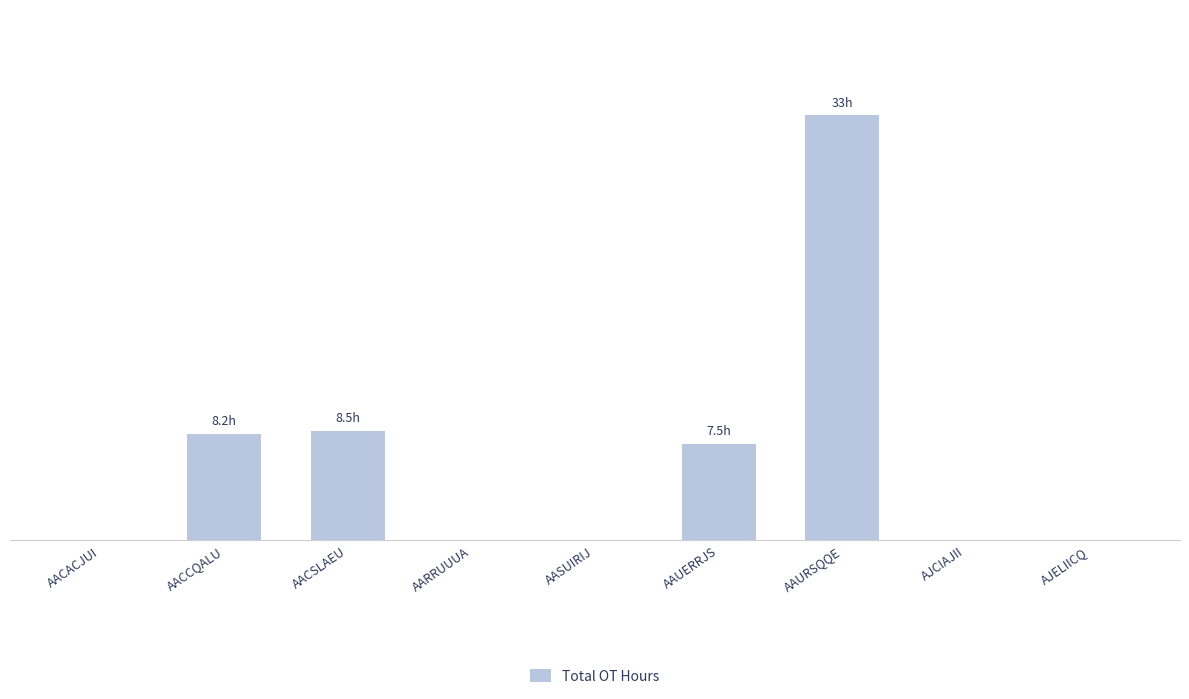

Rank the categories by value from lowest to highest.

AACACJUI, AARRUUUA, AASUIRIJ, AJCIAJII, AJELIICQ, AAUERRJS, AACCQALU, AACSLAEU, AAURSQQE